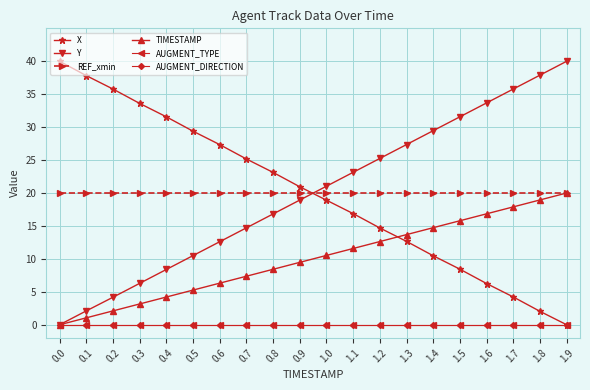

Which series has the largest range (max minus min)?

X